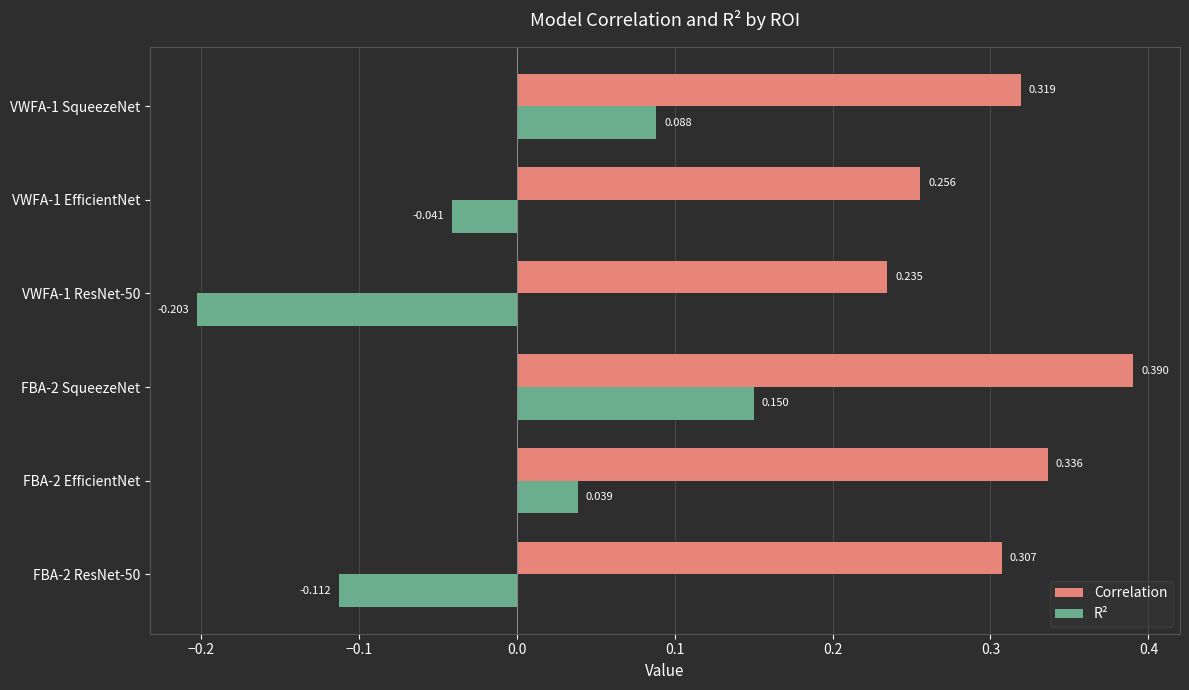

Is the value of Correlation at VWFA-1 EfficientNet greater than the value of R² at FBA-2 EfficientNet?

Yes